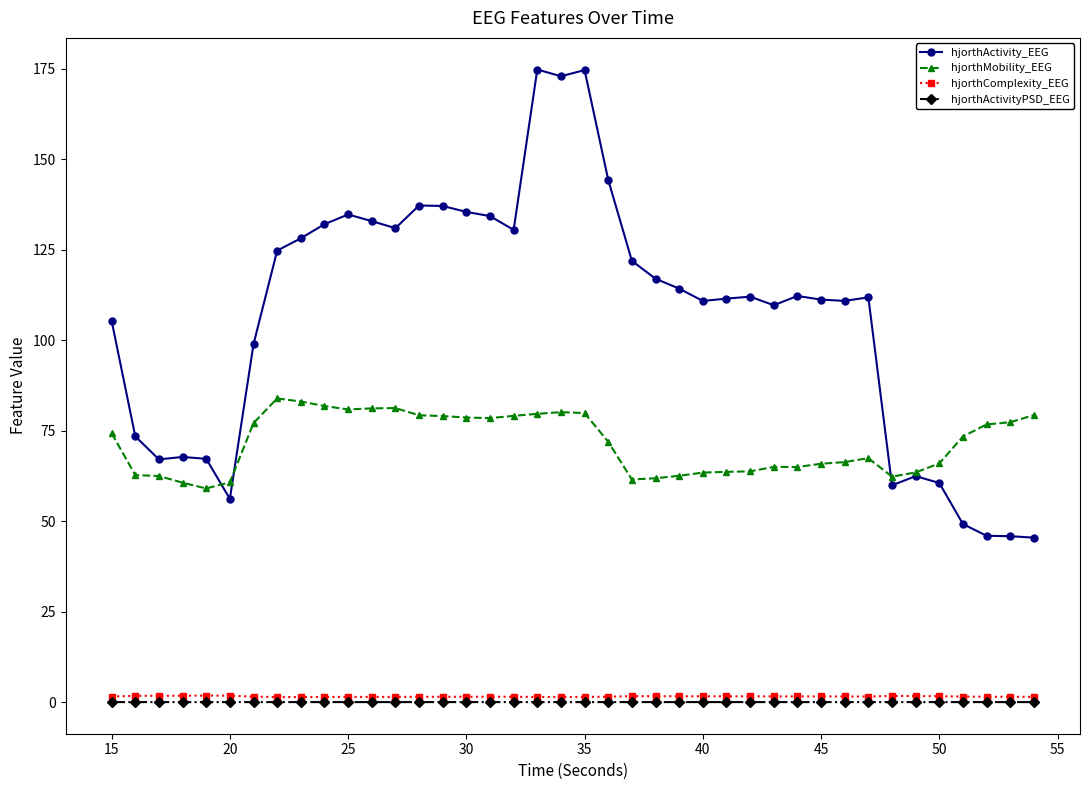

True or false: hjorthActivity_EEG has more than 2 points higher than both neighbors.

True